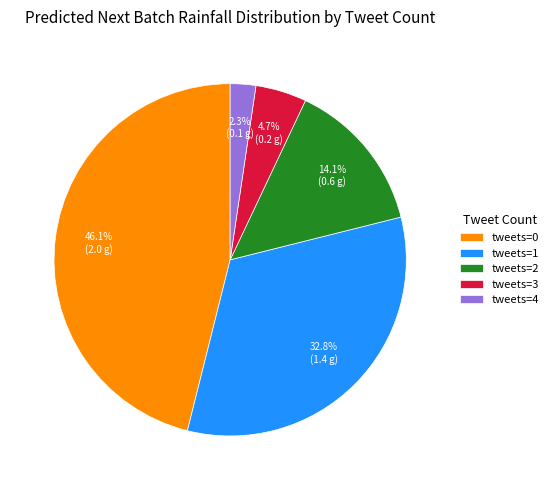

Which has a higher value, tweets=1 or tweets=2?

tweets=1